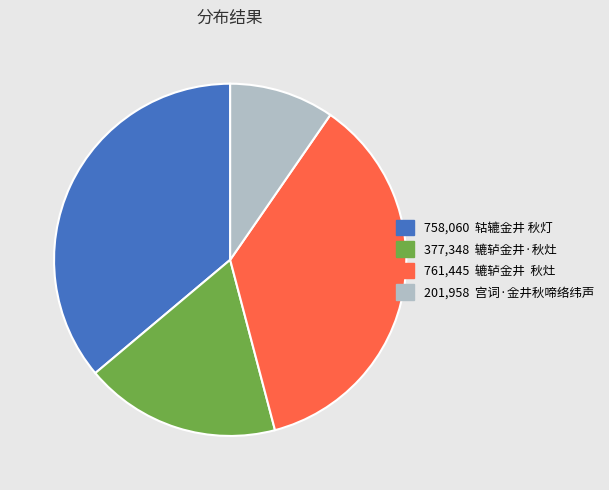

Does any single category account for the majority?

No